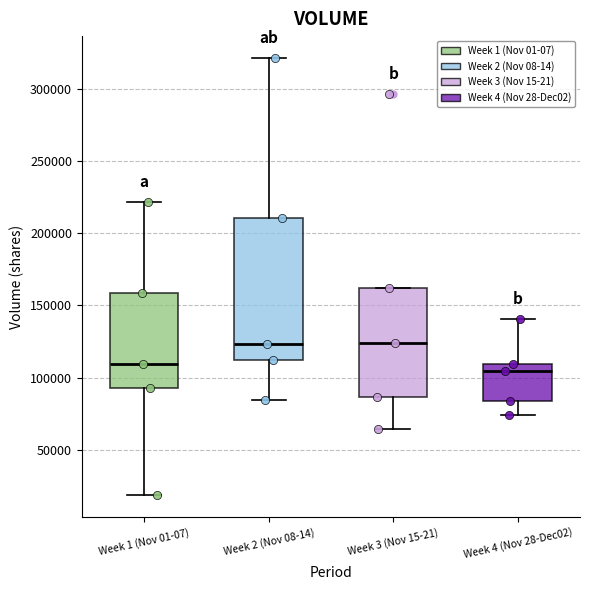

Reading left to right, transcribe this box plot: for each box, give where its median line is, the range the box spans, and where its two whiskers end, as read against the y-axis. The values are not printed on the chart, so give them approximately, as read against the axis.

Week 1 (Nov 01-07): median 110000, box 95000 to 160000, whiskers 20000 to 220000
Week 2 (Nov 08-14): median 125000, box 110000 to 210000, whiskers 85000 to 320000
Week 3 (Nov 15-21): median 125000, box 85000 to 160000, whiskers 65000 to 160000
Week 4 (Nov 28-Dec02): median 105000, box 85000 to 110000, whiskers 75000 to 140000